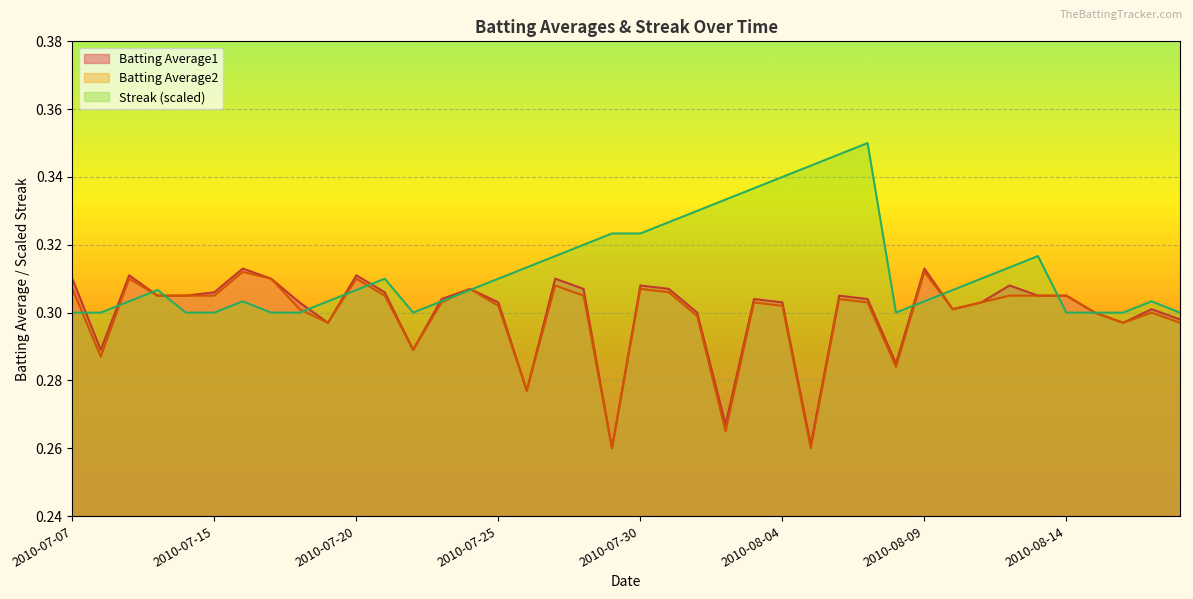

Where is Streak nearest to the value 0?

2010-07-07